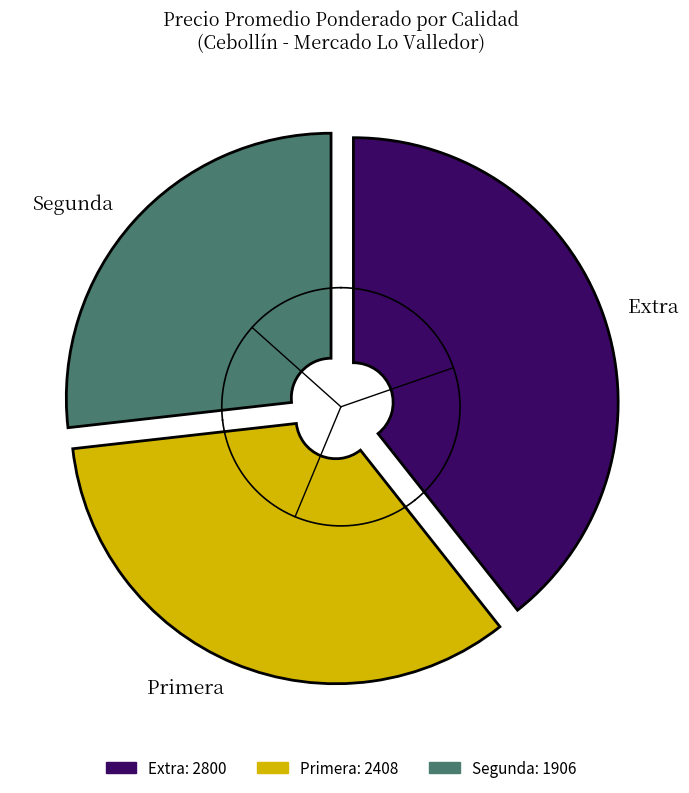

How many slices are in this pie chart?

3